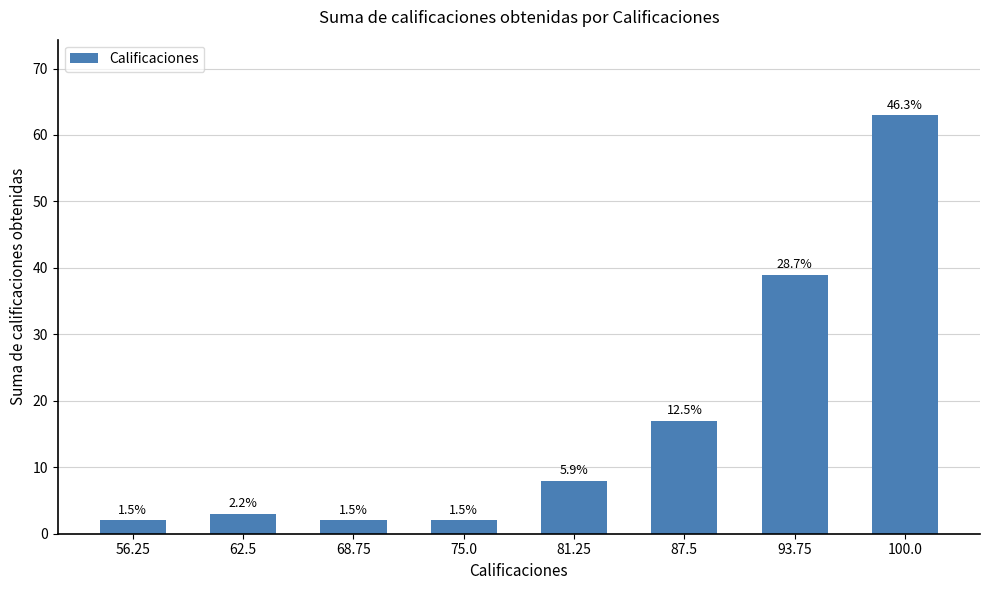

How many bars are there in total?

8